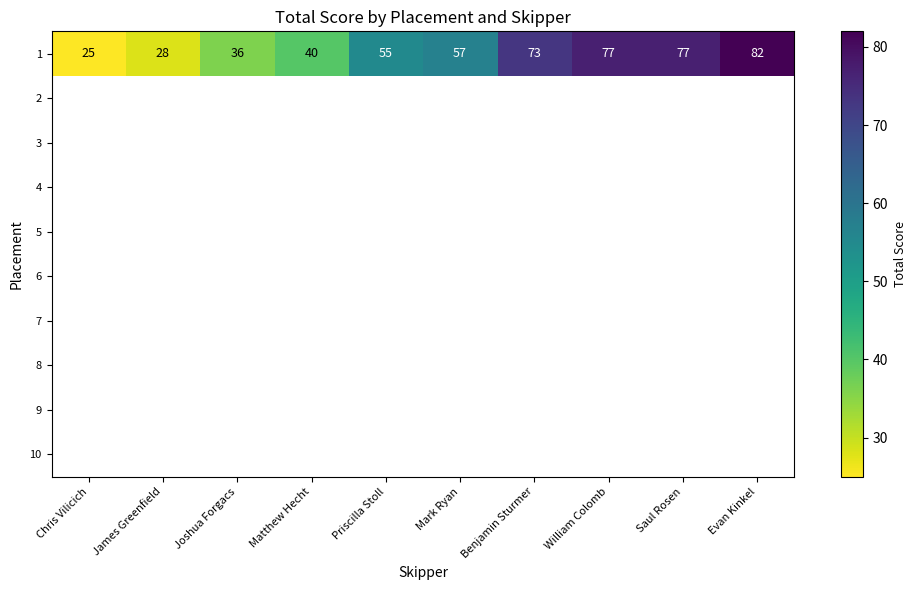

True or false: 1 has a value of 40 at Matthew Hecht.

True